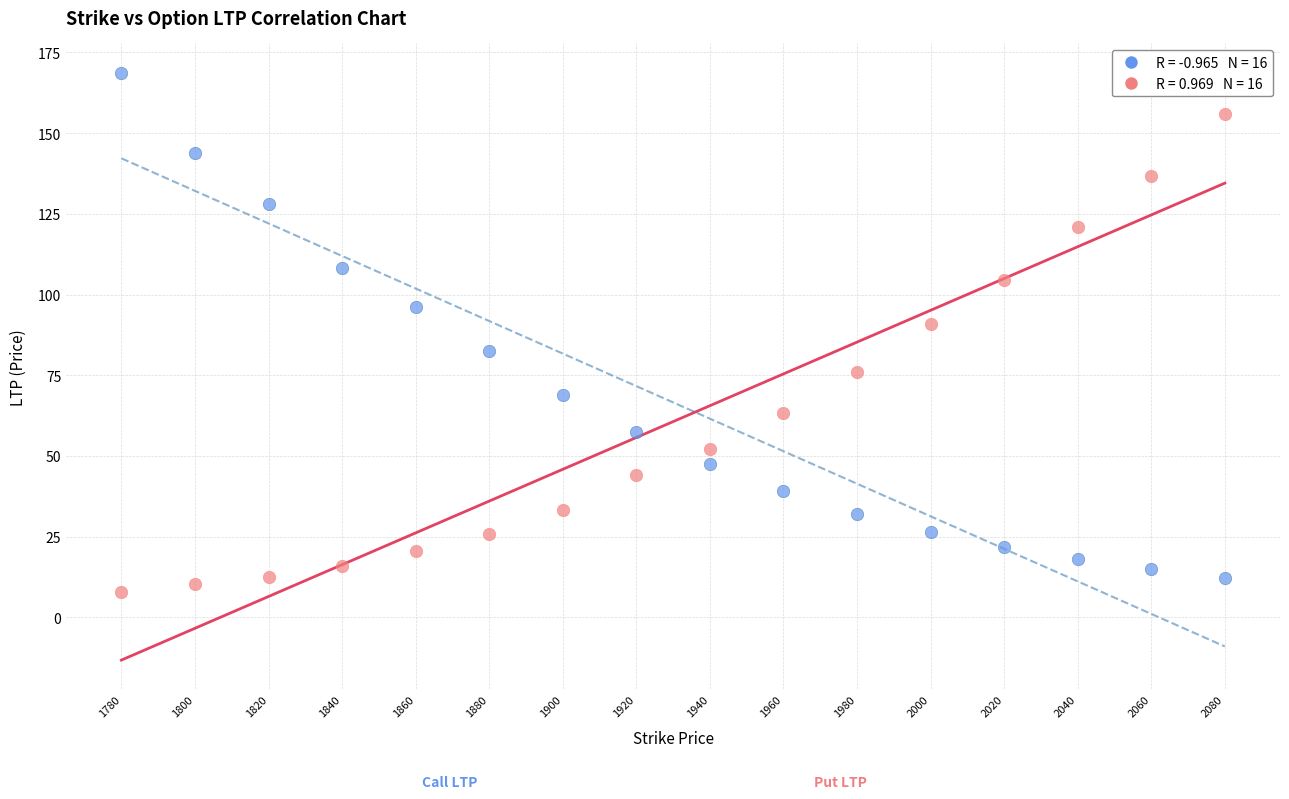

Across all data points, what is the range of X values (max minus min)?

300.0